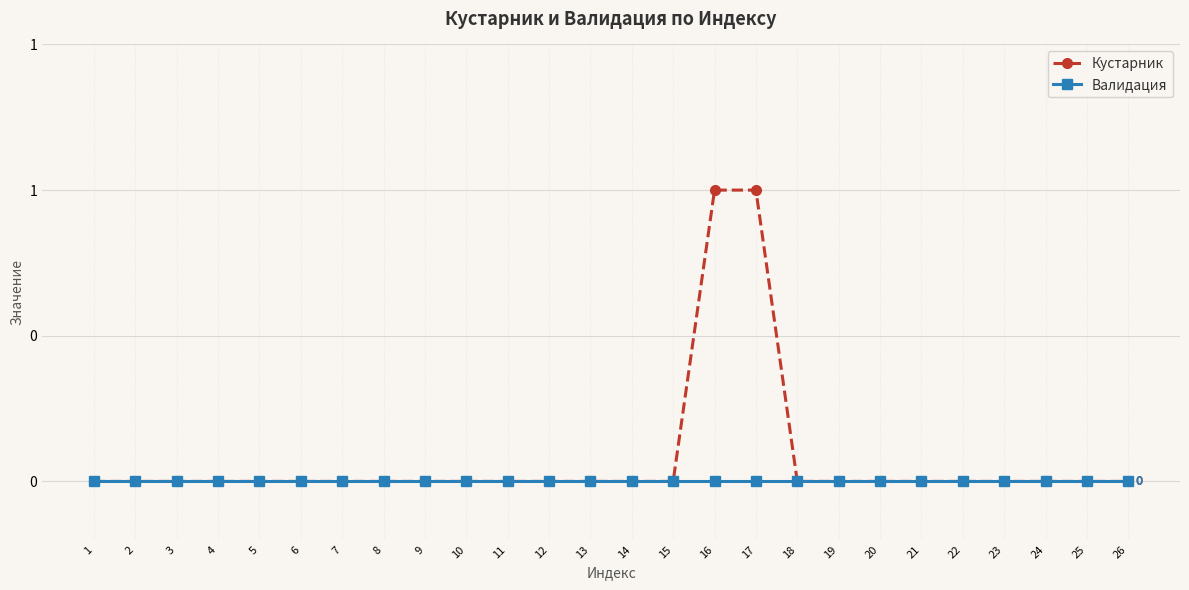

Reading right to left, extract all data points from this chart.

Кустарник: 0	0	0	0	0	0	0	0	0	1	1	0	0	0	0	0	0	0	0	0	0	0	0	0	0	0
Валидация: 0	0	0	0	0	0	0	0	0	0	0	0	0	0	0	0	0	0	0	0	0	0	0	0	0	0